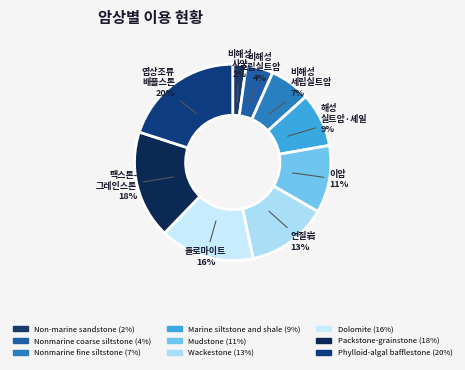

What percentage do Dolomite and Marine siltstone and shale together represent?

24.4%